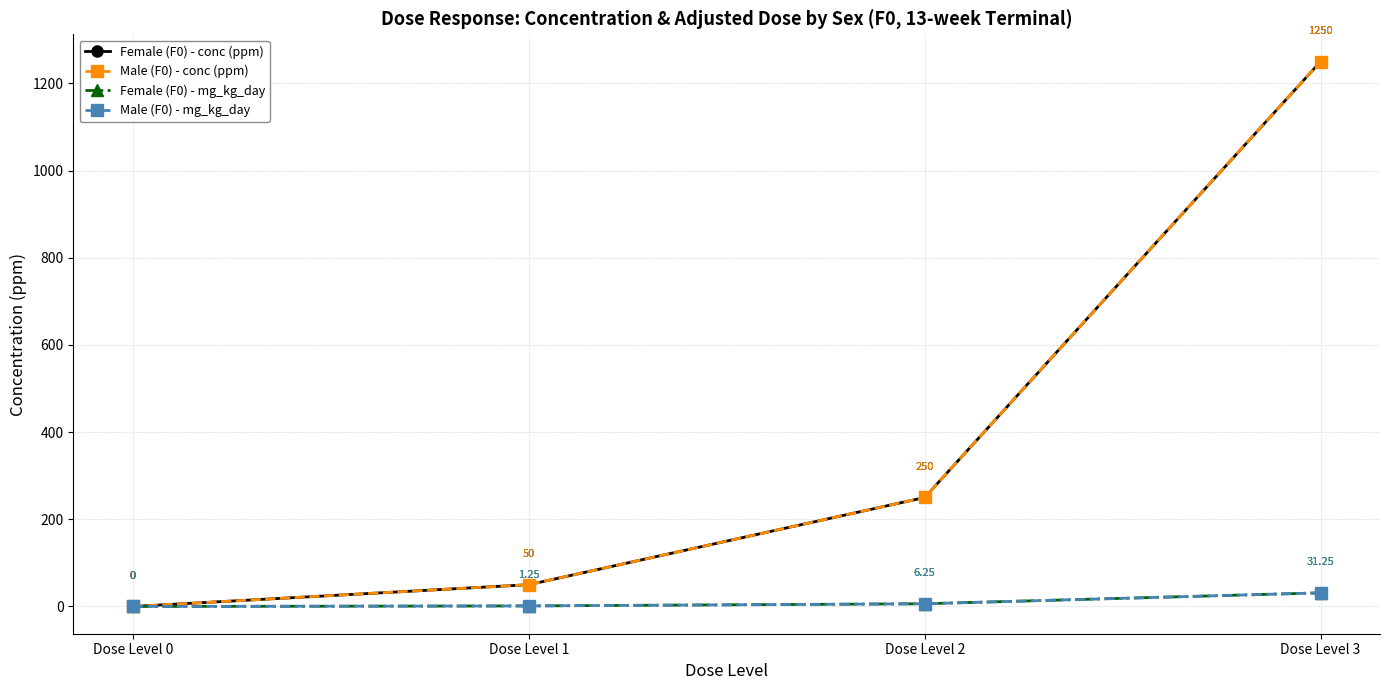

Does the chart have visible grid lines?

Yes